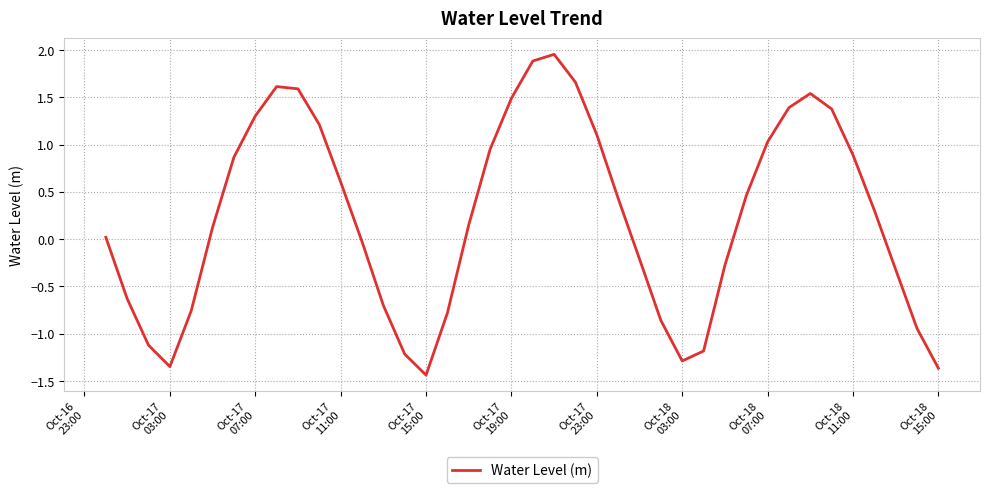

What is the difference between the maximum and minimum values?

3.4